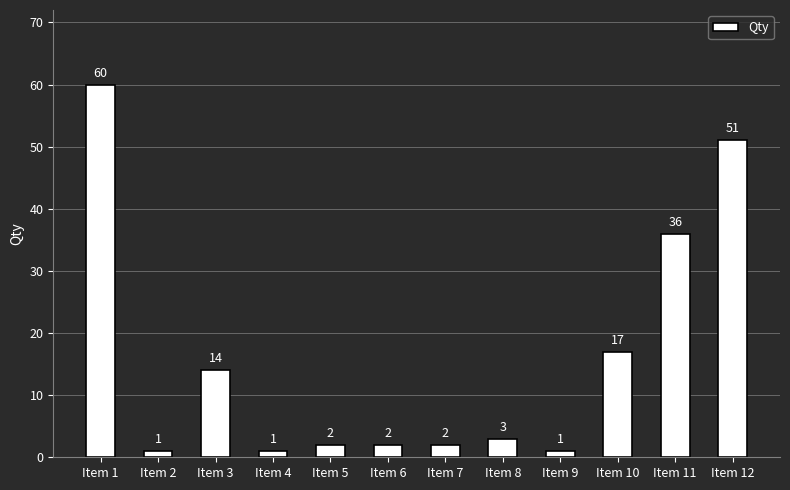

What is the greatest value displayed?

60